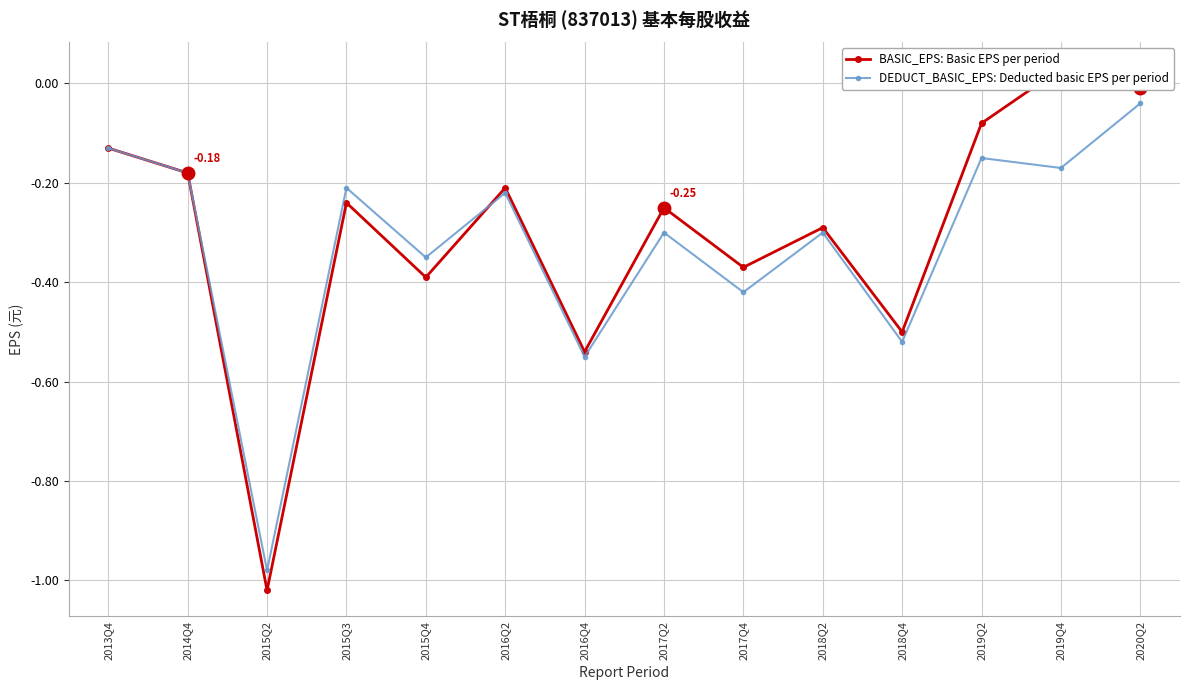

At which category does the chart reach its peak across all series?

2019Q4